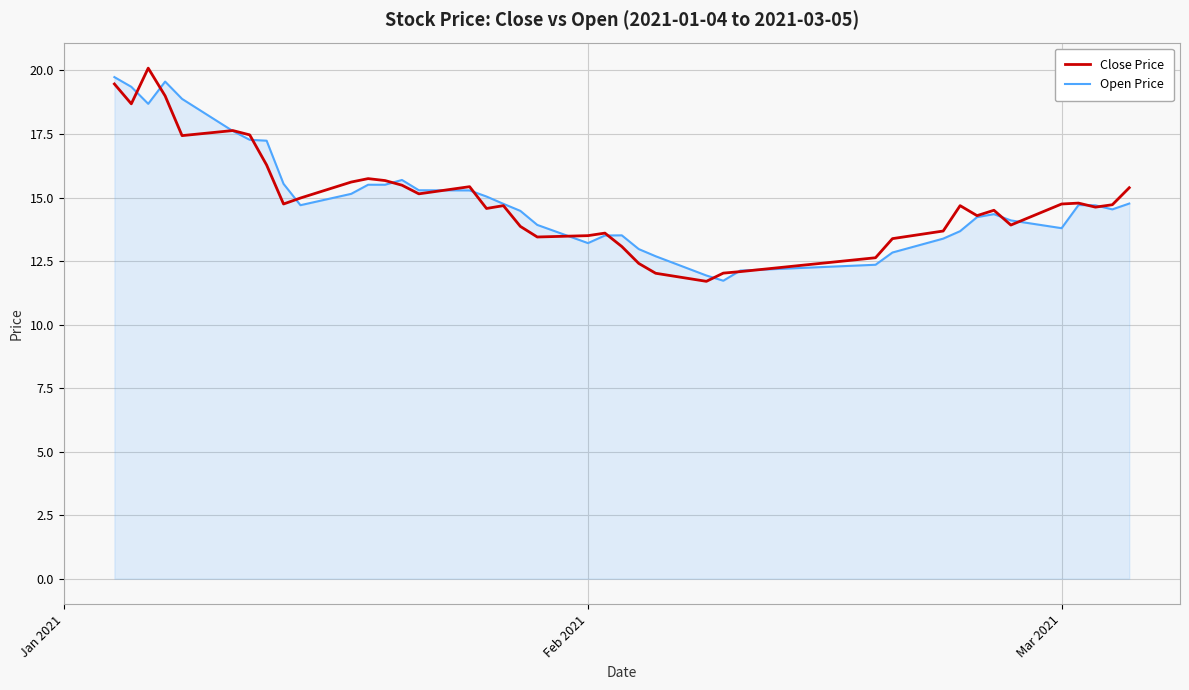

What is the greatest value displayed?

20.1